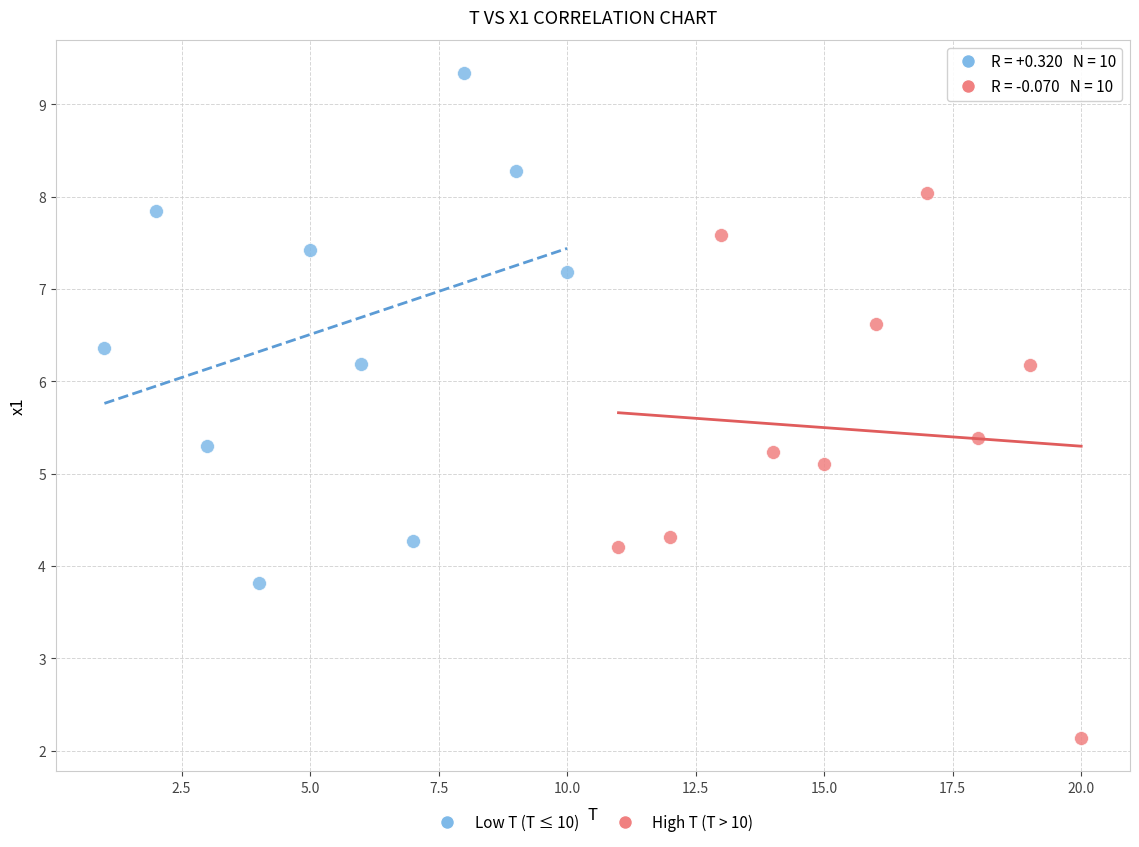

What are all the series names shown in the legend?

Low T (T ≤ 10), High T (T > 10)